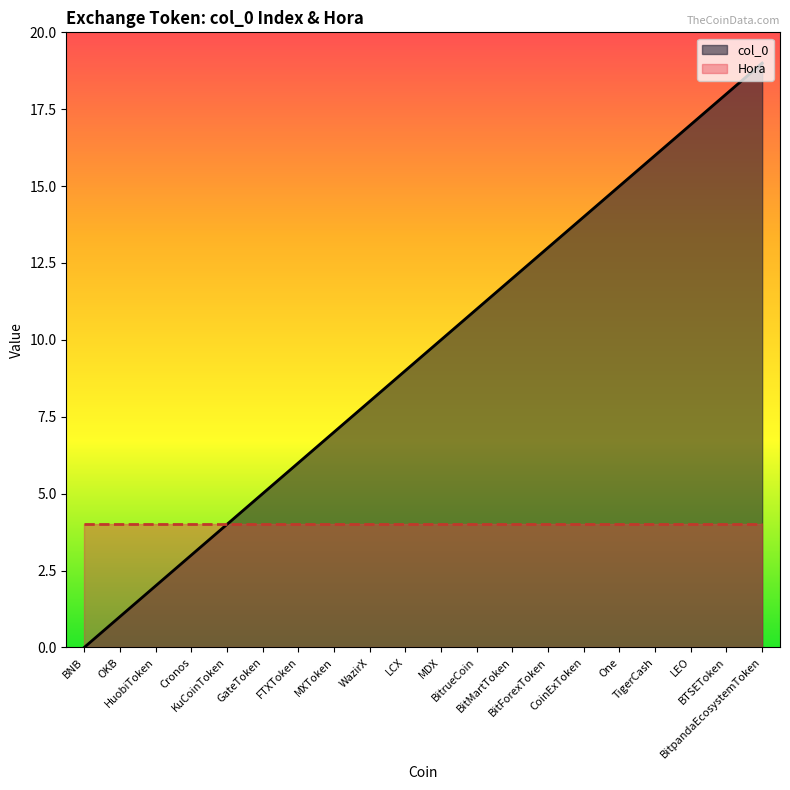

What position from the left is BitForexToken?

14